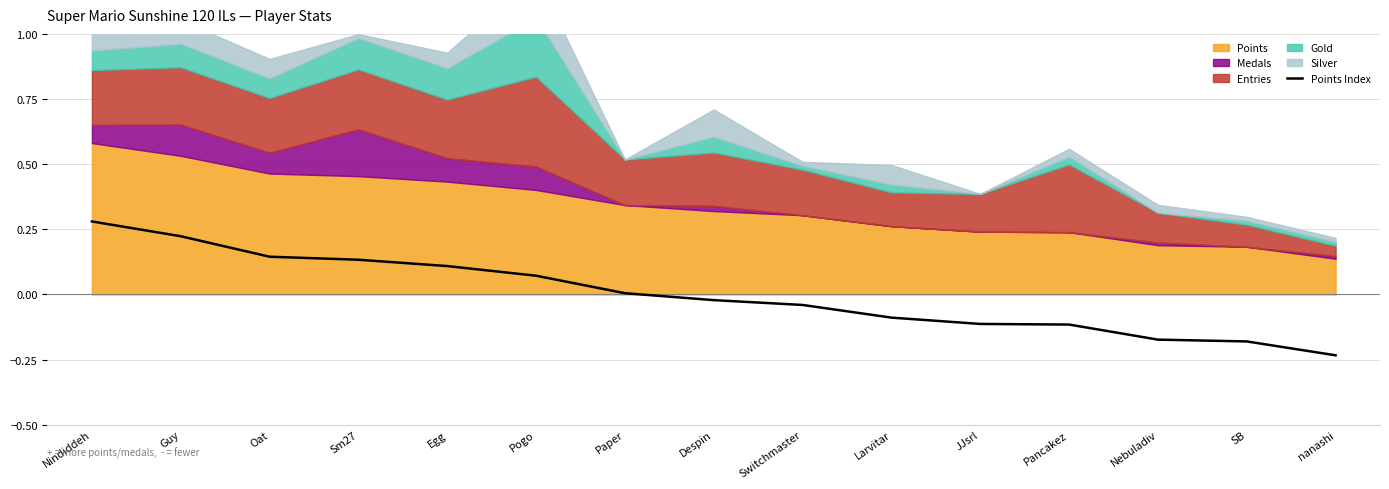

How many values exceed 0?

7